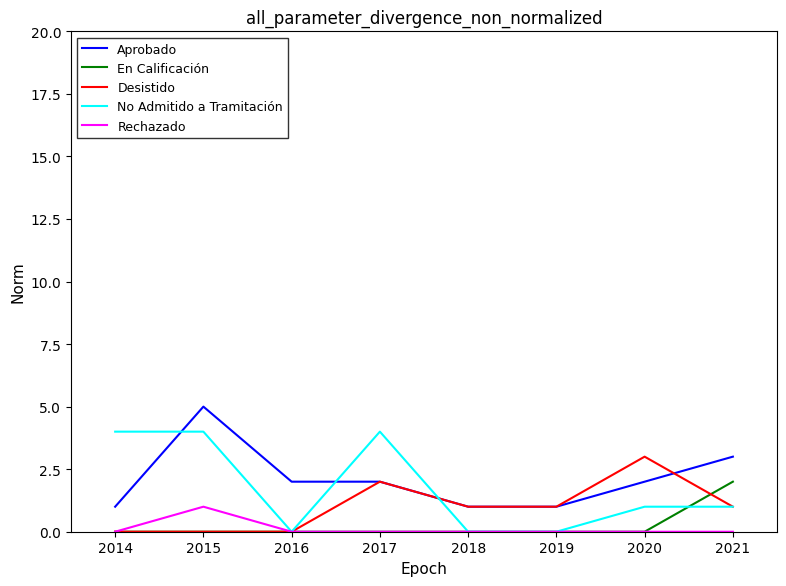

What is the lowest value of the Aprobado series?

1